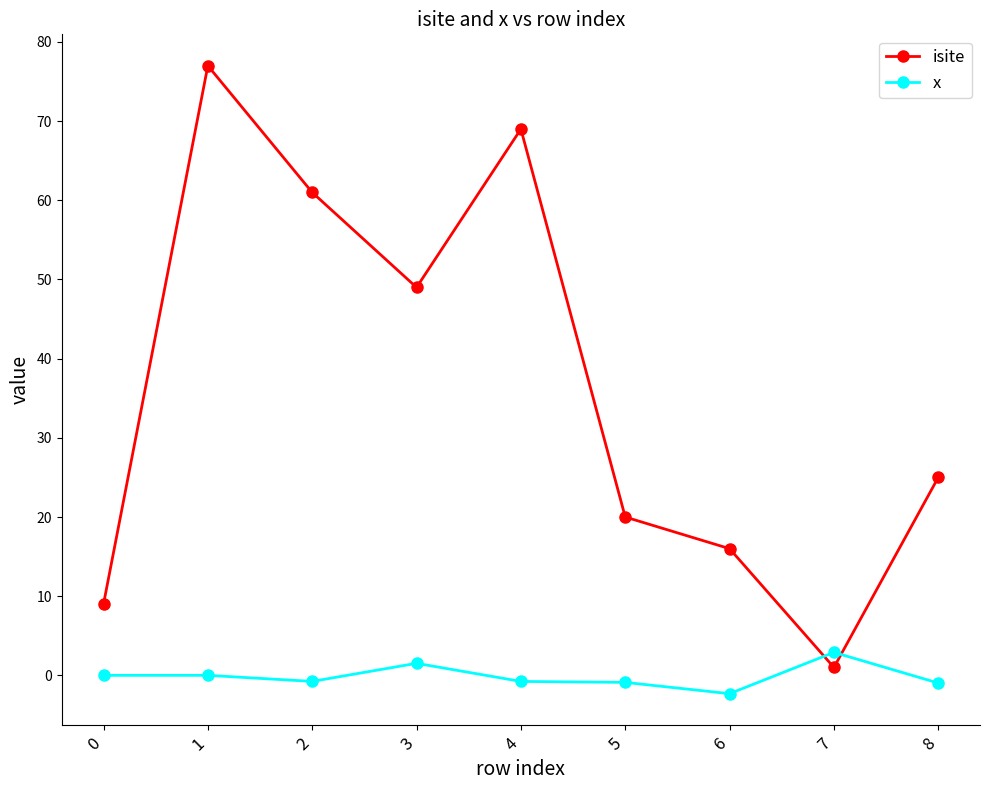

Is it true that isite equals 49.0 at 3?

True